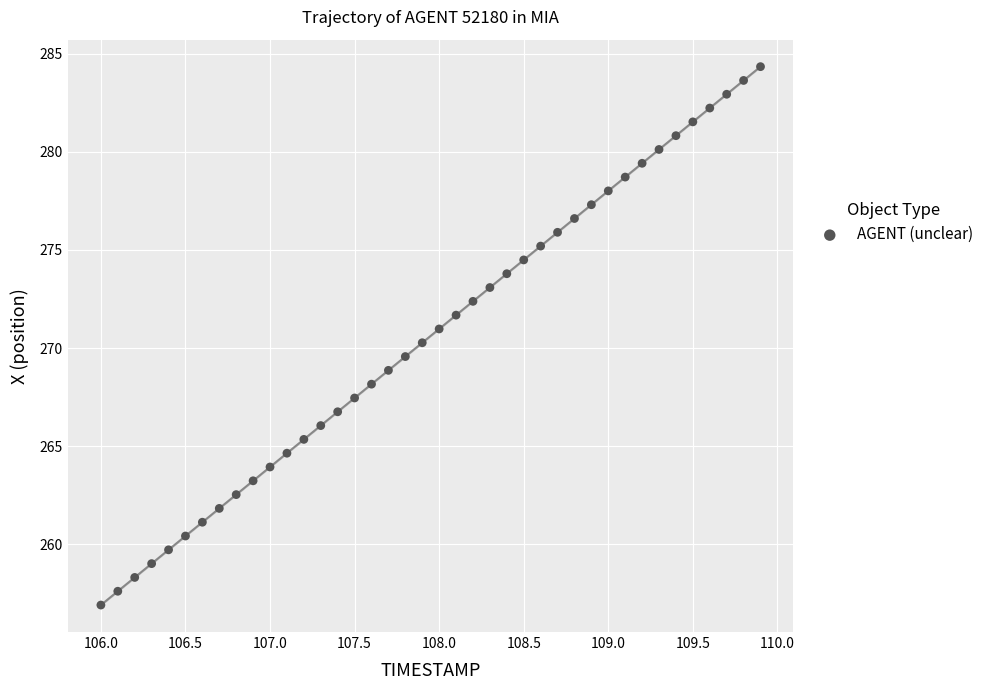

What is the range of X values (max minus min)?

3.9